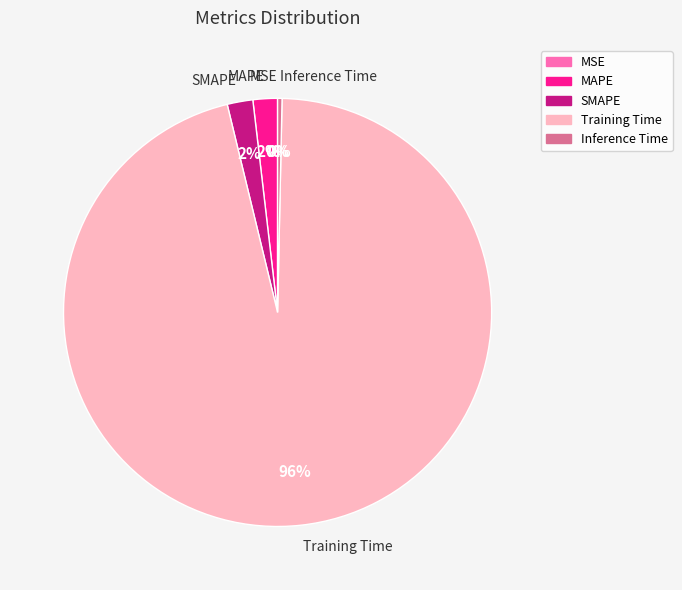

Between Training Time and Inference Time, which is larger?

Training Time